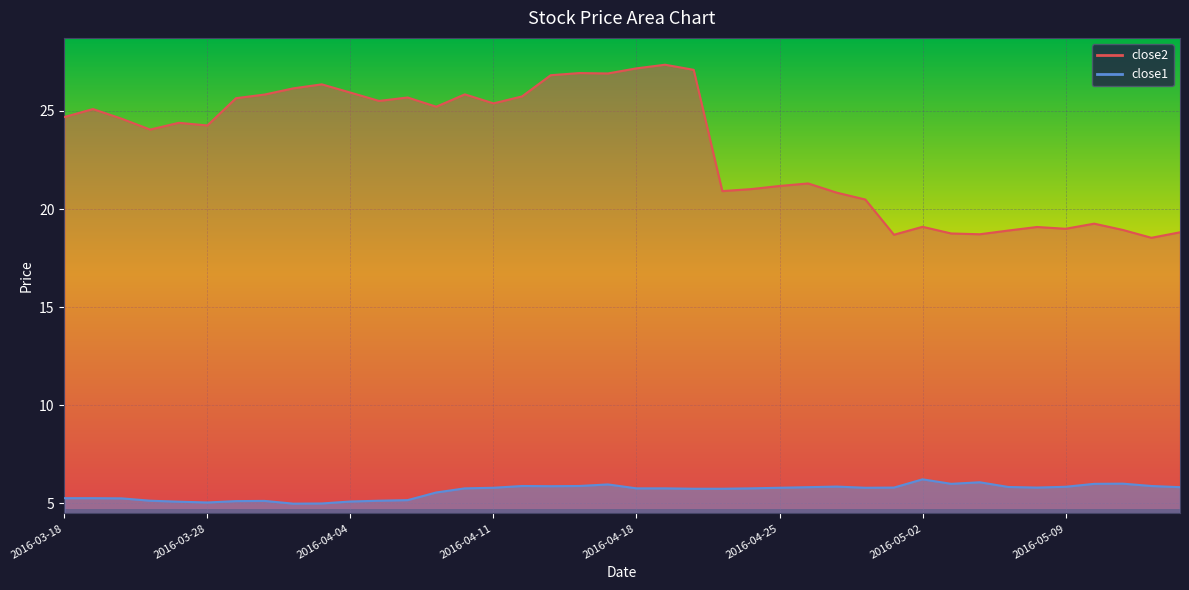

True or false: close2 and close1 cross at least once.

False